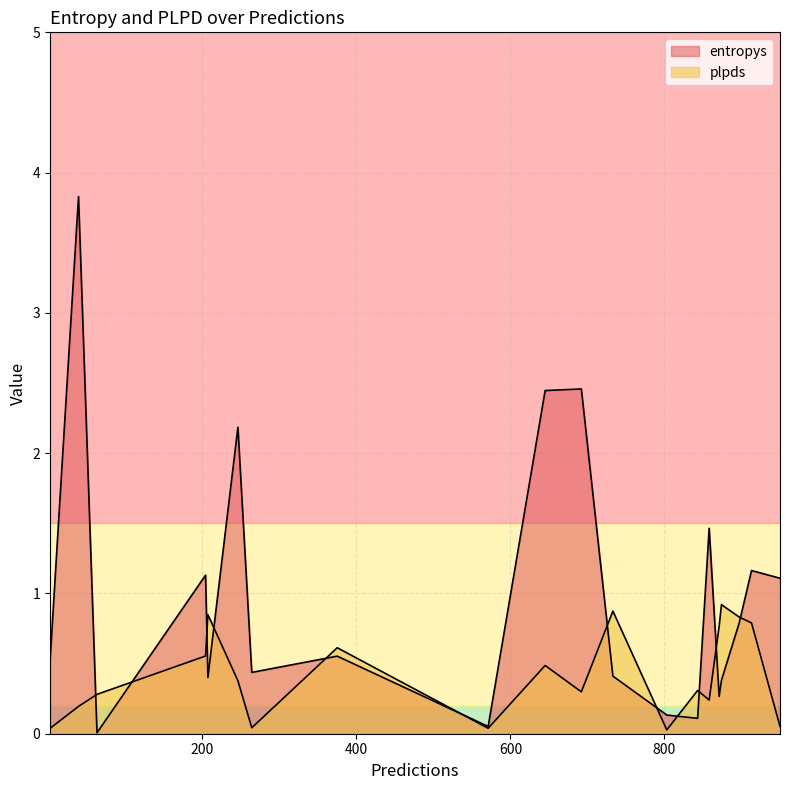

At 207, list the series in order from smallest to largest.

entropys, plpds